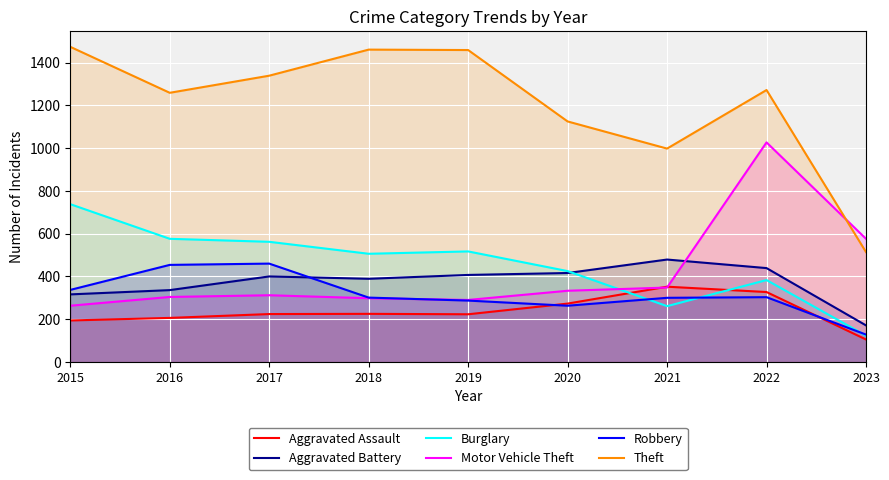

What is the difference between the maximum and second lowest values in the Burglary series?

477